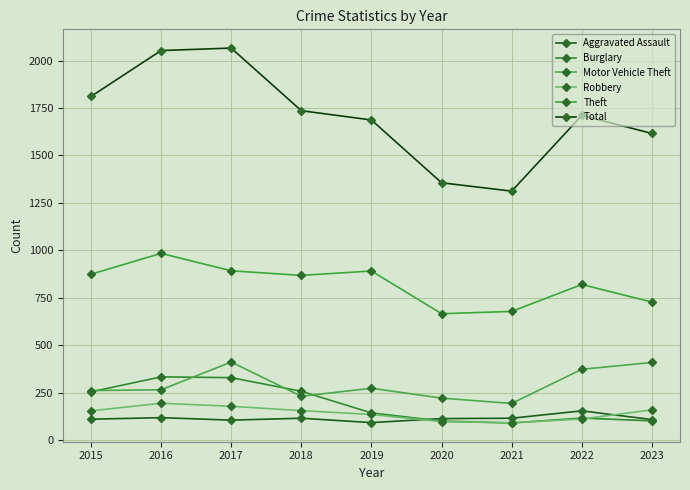

Is it true that Theft equals 868 at 2018?

True